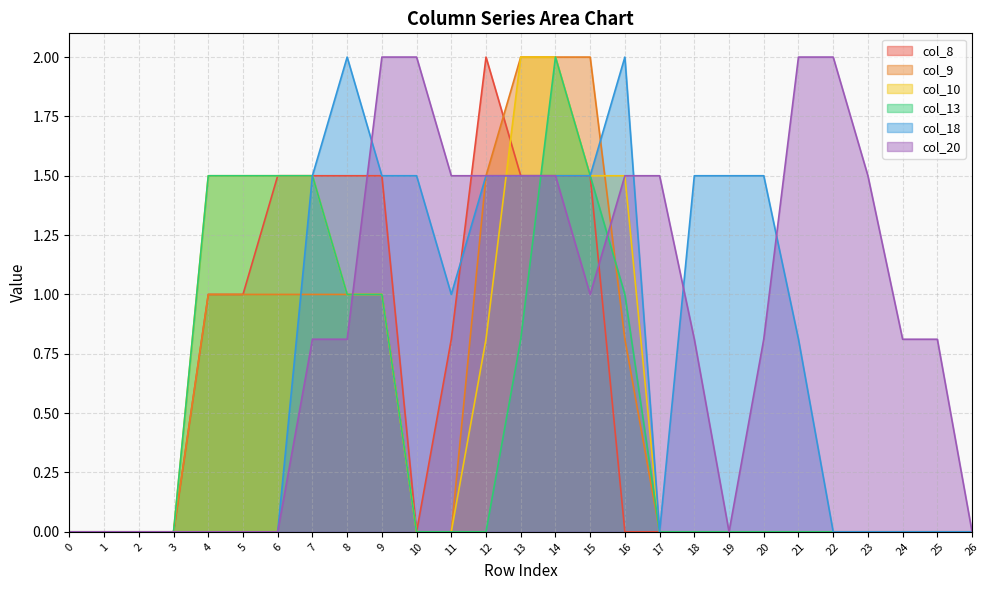

What is the spread (max minus min) of values at 23?

1.5